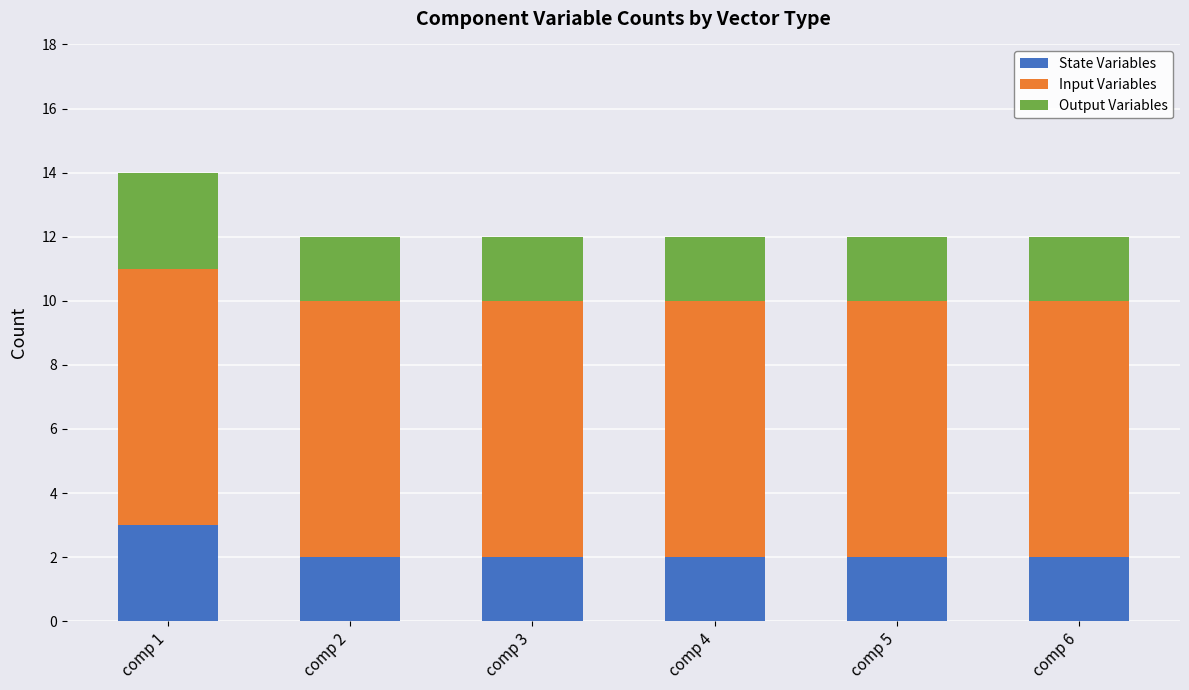

What is the total value across all series at comp 3?

12